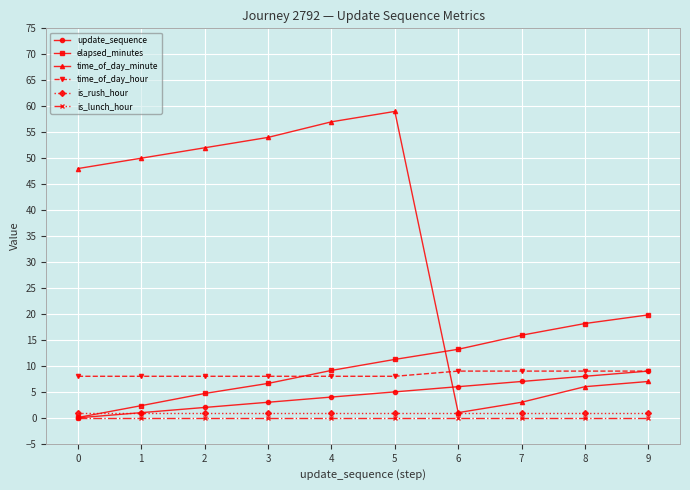

At which category does time_of_day_minute reach its first local valley?

6